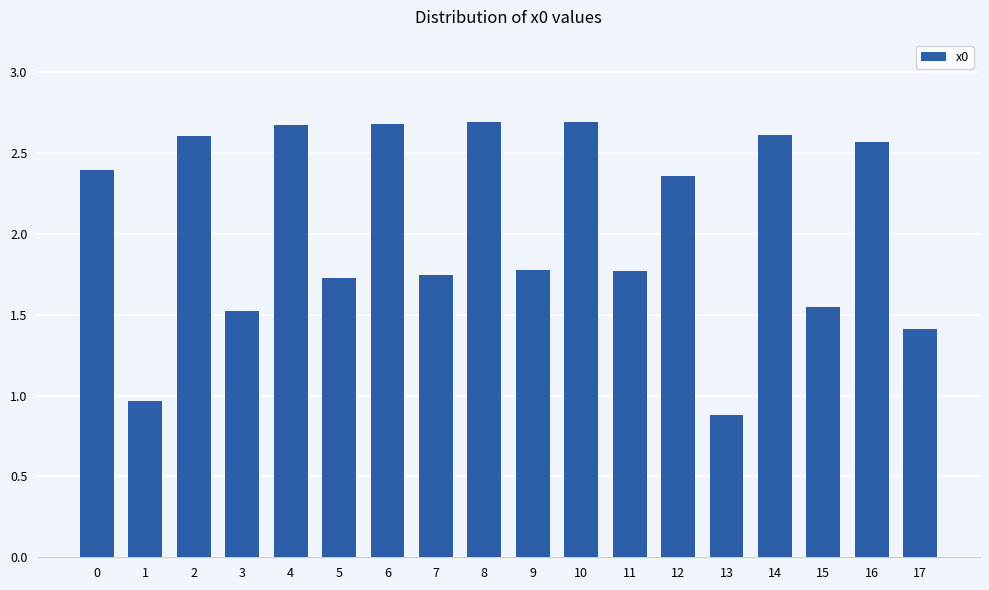

Which has a higher value, 3 or 5?

5